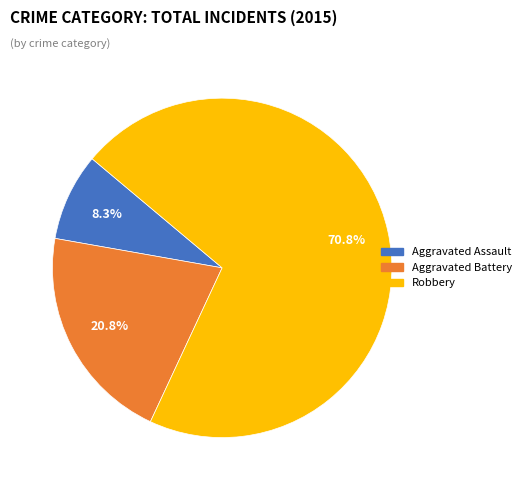

Which slice represents more than half of the pie?

Robbery